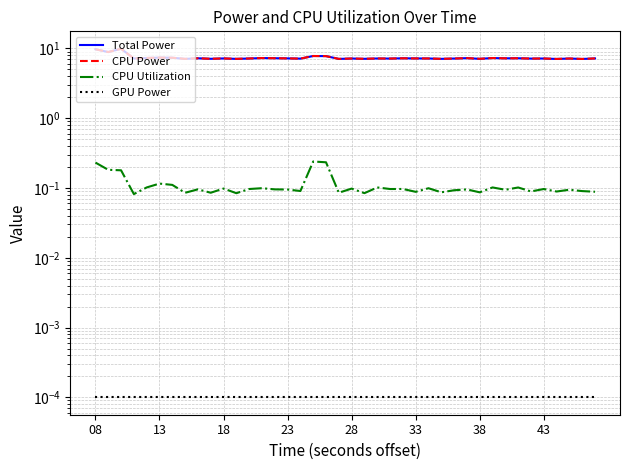

The CPU Utilization series shows 0.0 at 23. True or false?

False